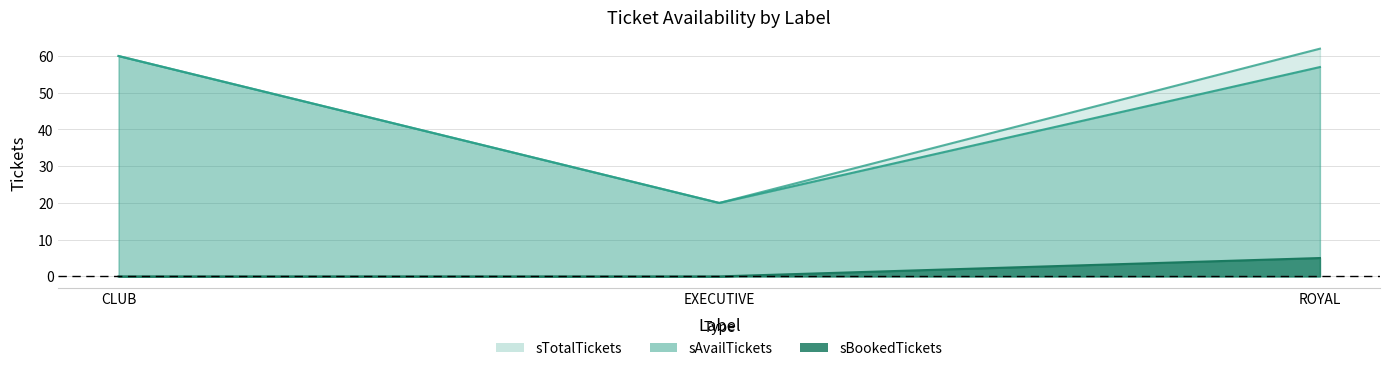

How many lines are shown in the chart?

3